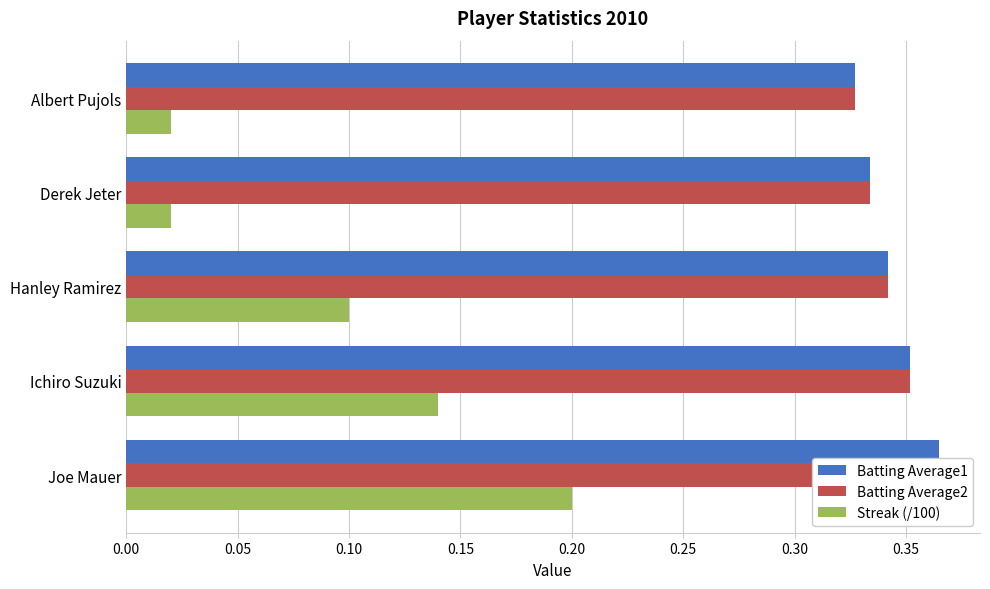

What is the value of the Batting Average1 bar at the 2nd from the left?

0.4